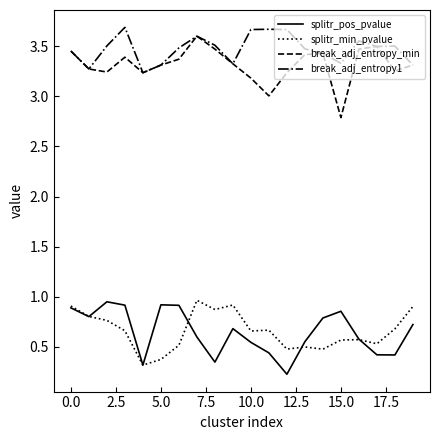

Does the chart display data point markers on the line(s)?

No